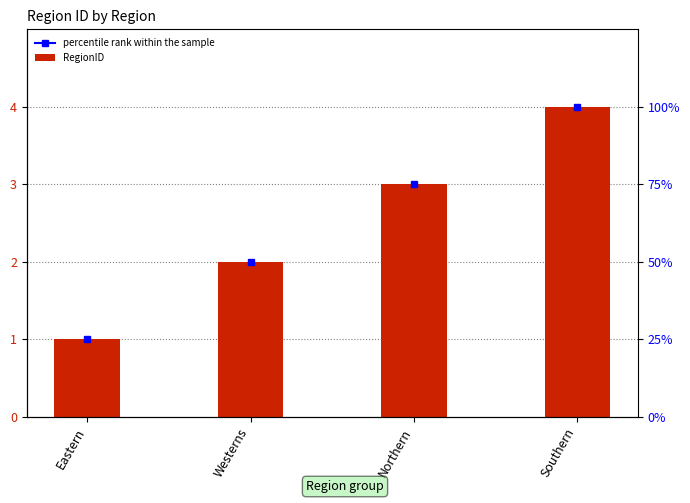

At which label is the value closest to 2?

Westerns